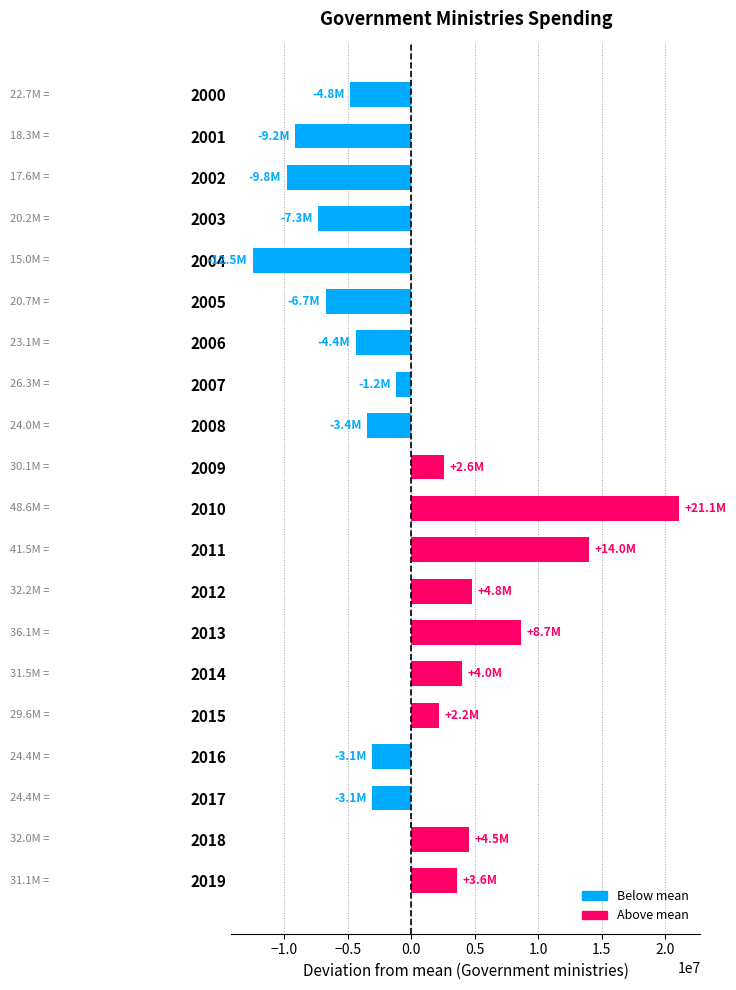

What is the greatest value displayed?

21114711.9